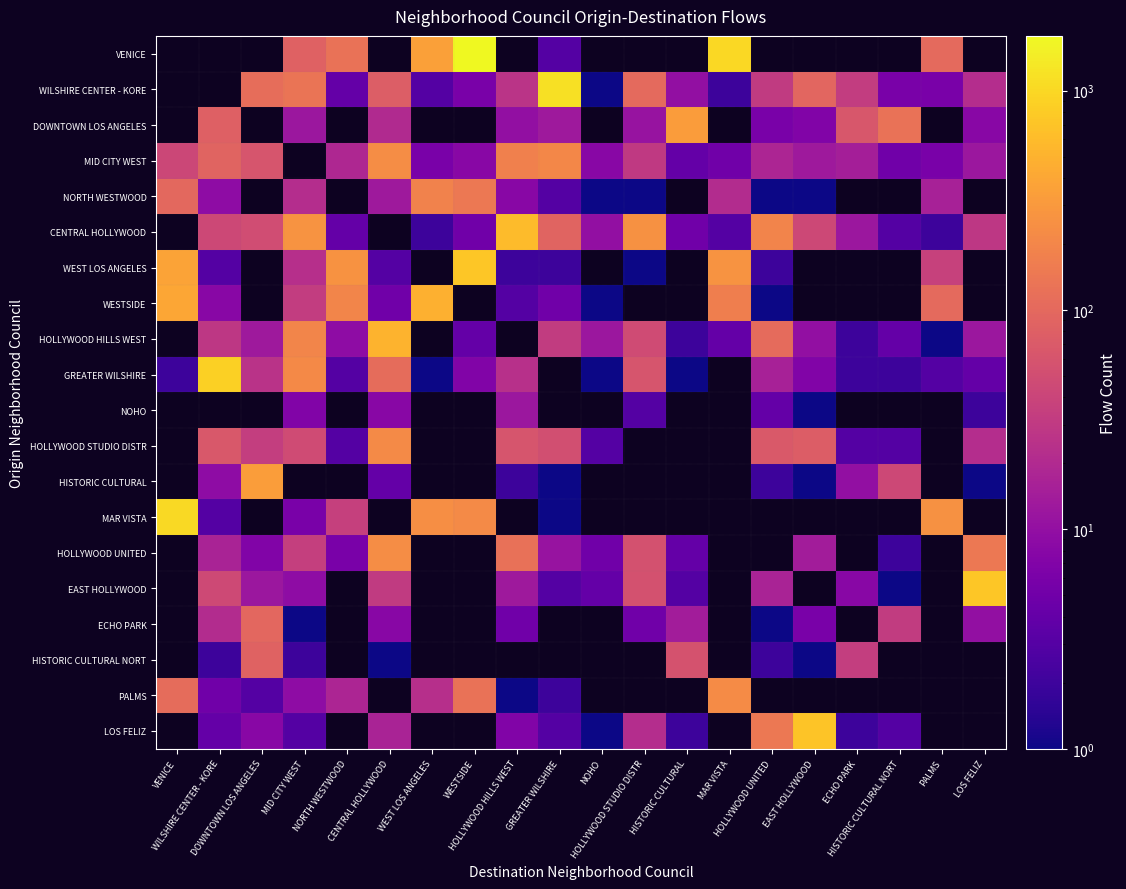

Rank the series by their maximum value, from highest to lowest.

VENICE, WILSHIRE CENTER - KORE, MAR VISTA, GREATER WILSHIRE, WEST LOS ANGELES, EAST HOLLYWOOD, LOS FELIZ, CENTRAL HOLLYWOOD, HOLLYWOOD HILLS WEST, WESTSIDE, HISTORIC CULTURAL, DOWNTOWN LOS ANGELES, HOLLYWOOD UNITED, MID CITY WEST, PALMS, HOLLYWOOD STUDIO DISTR, NORTH WESTWOOD, ECHO PARK, HISTORIC CULTURAL NORT, NOHO